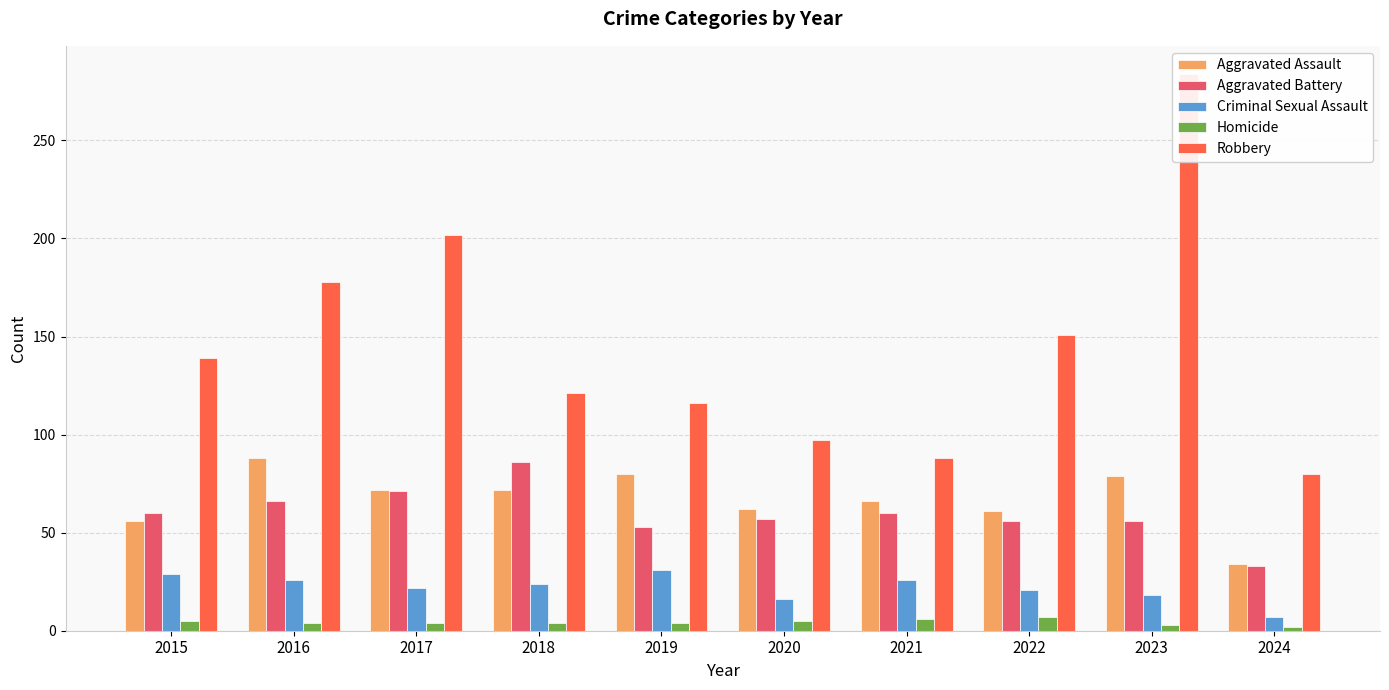

What is the value of the Criminal Sexual Assault bar at the 6th from the left?

16